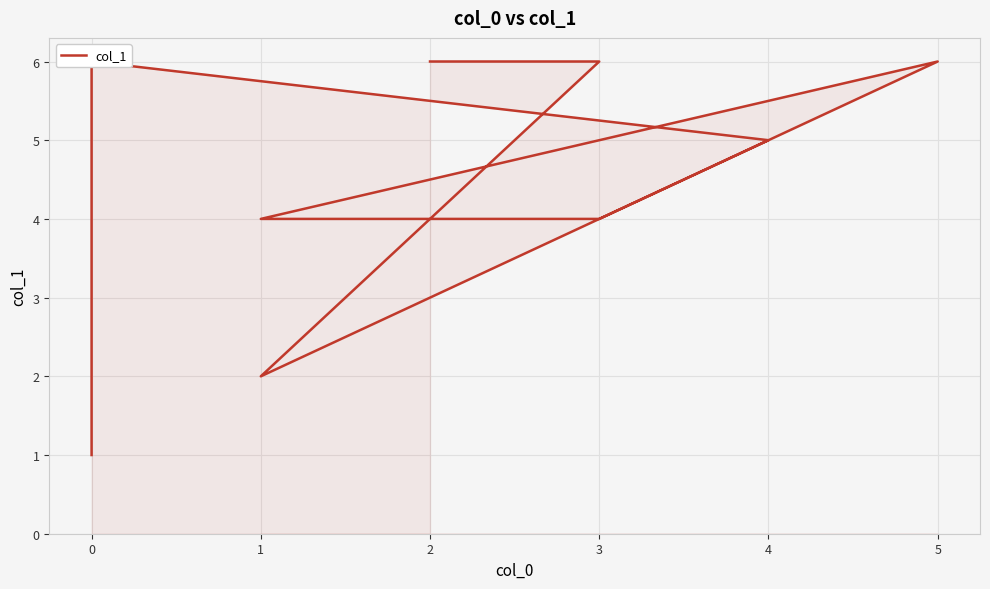

What is the difference between the maximum and minimum values?

5